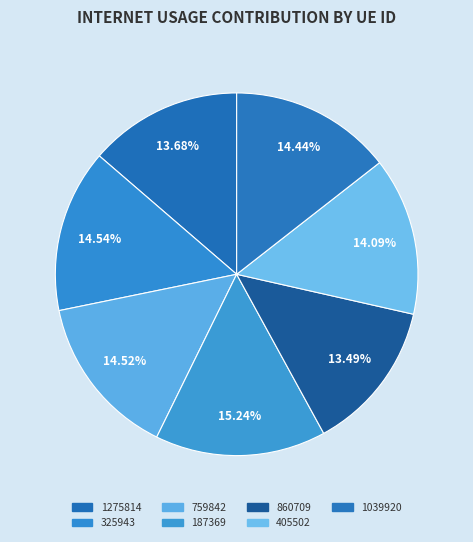

How many segments does this pie chart have?

7